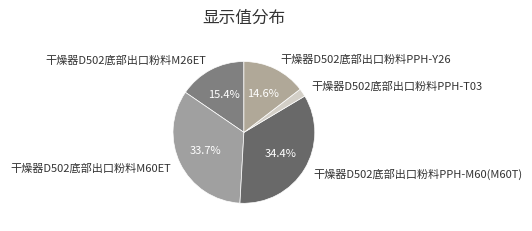

True or false: 干燥器D502底部出口粉料M26ET accounts for 5% of the total.

False